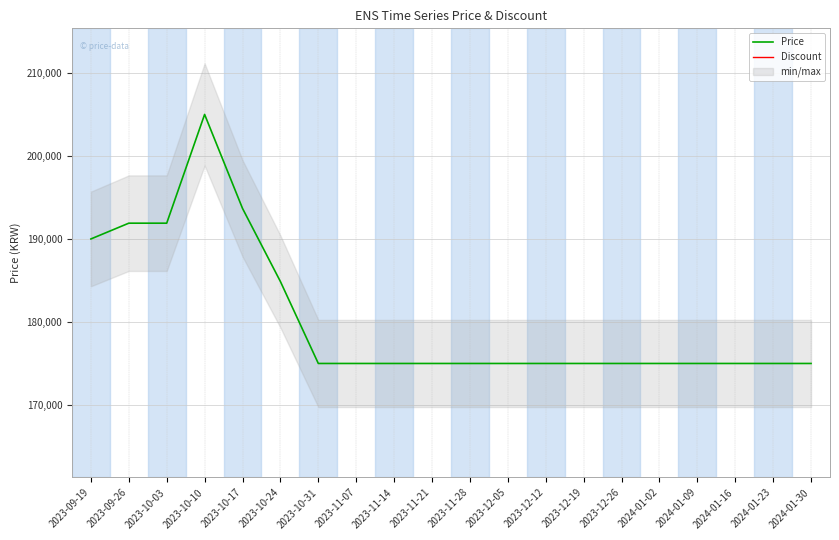

At 2023-11-14, list the series in order from smallest to largest.

Discount, Price